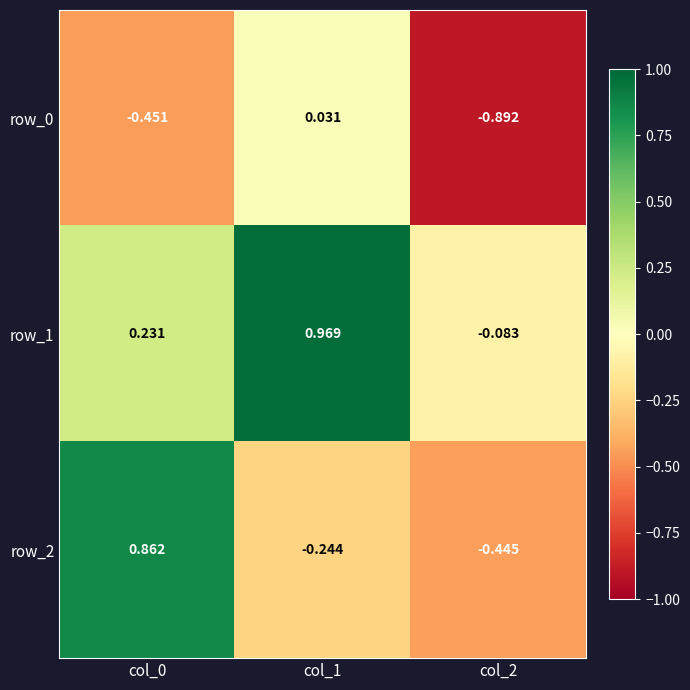

What is the sum of the row_1 values at col_0 and col_1?

1.2